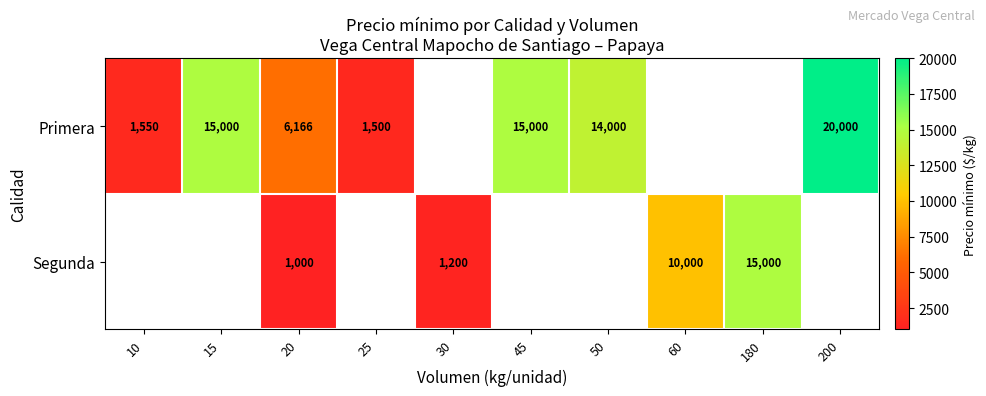

True or false: Primera has a value of 23104 at 50.

False